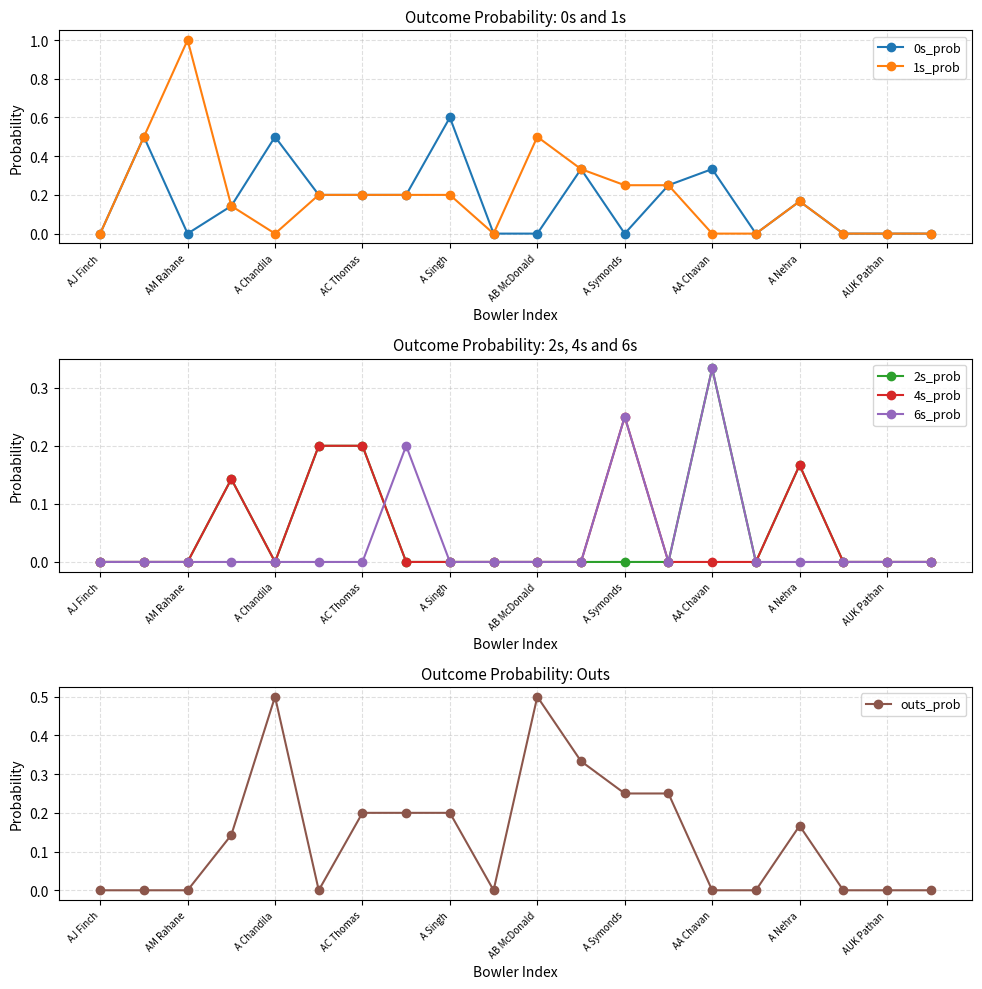

At which category does 1s_prob reach its first local peak?

AM Rahane